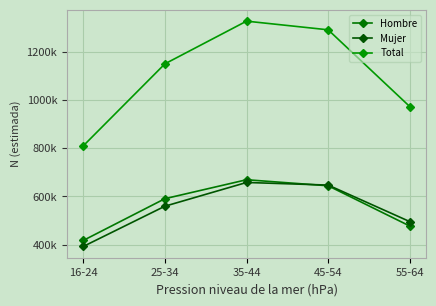

Where is the first local maximum for Total?

35-44